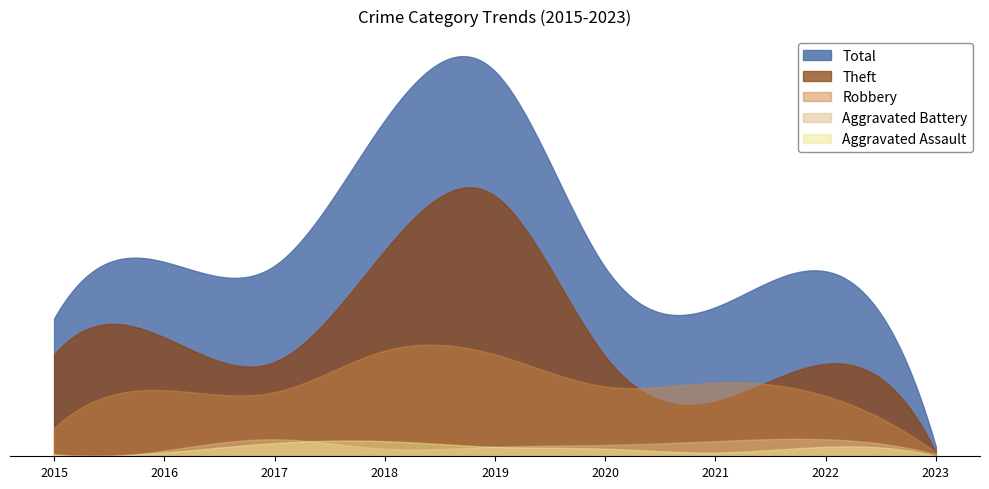

Does the chart have visible grid lines?

No